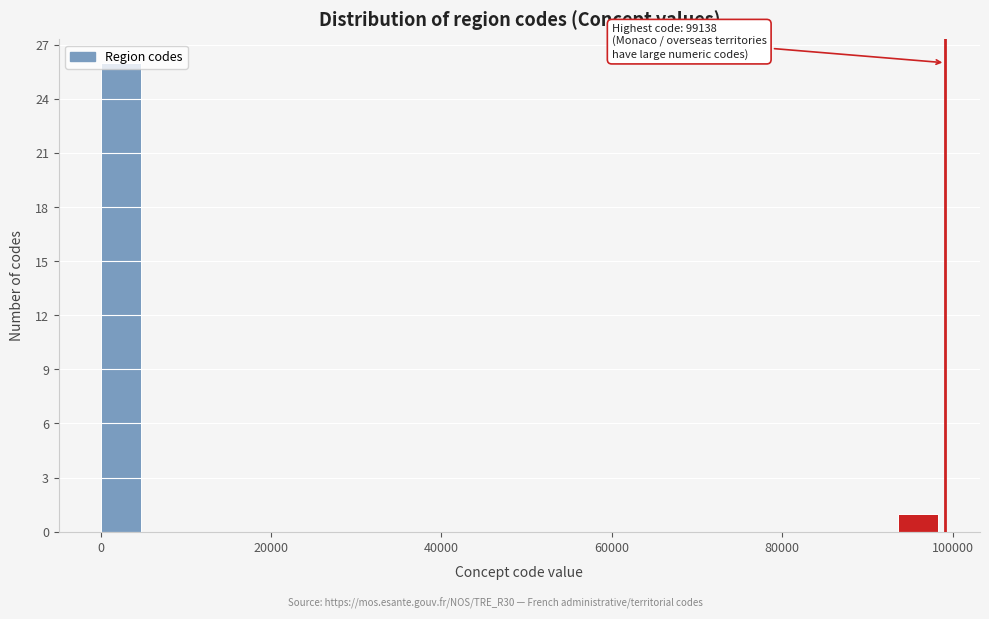

Read against the x-axis, roughly where is the centre of the tallest bar?

2000